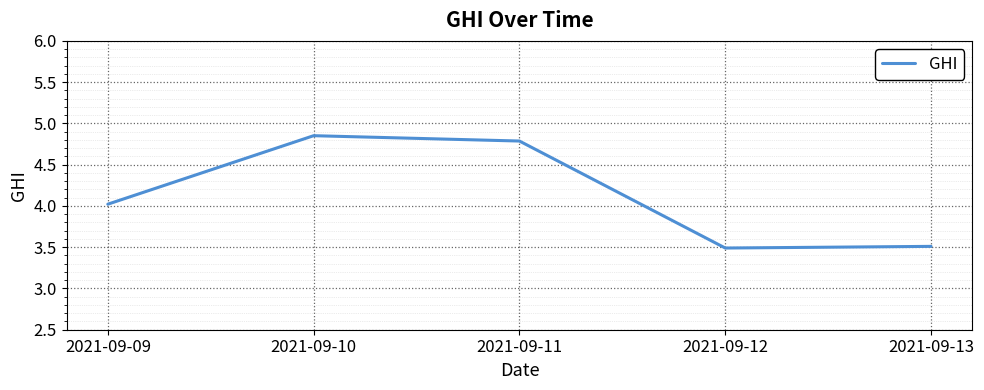

Is it true that the value at 2021-09-13 is 3.5?

True